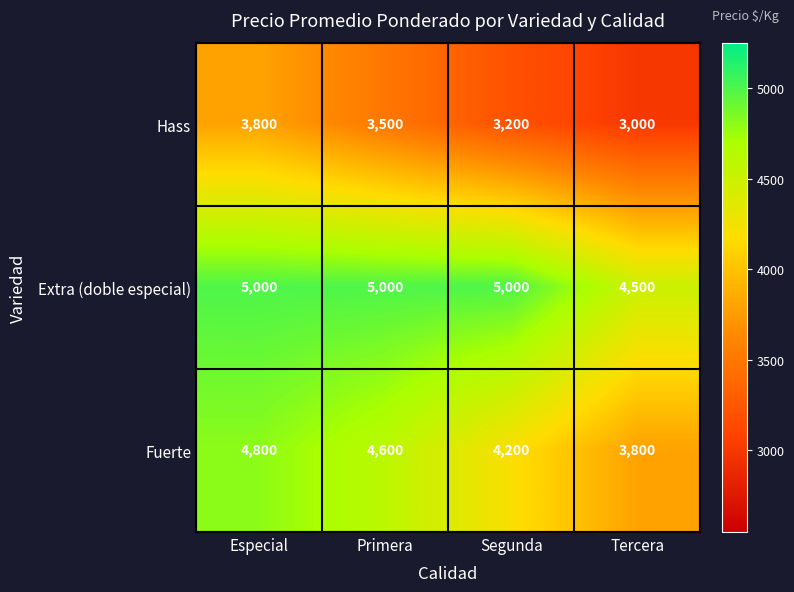

Which series has the widest spread of values?

Fuerte